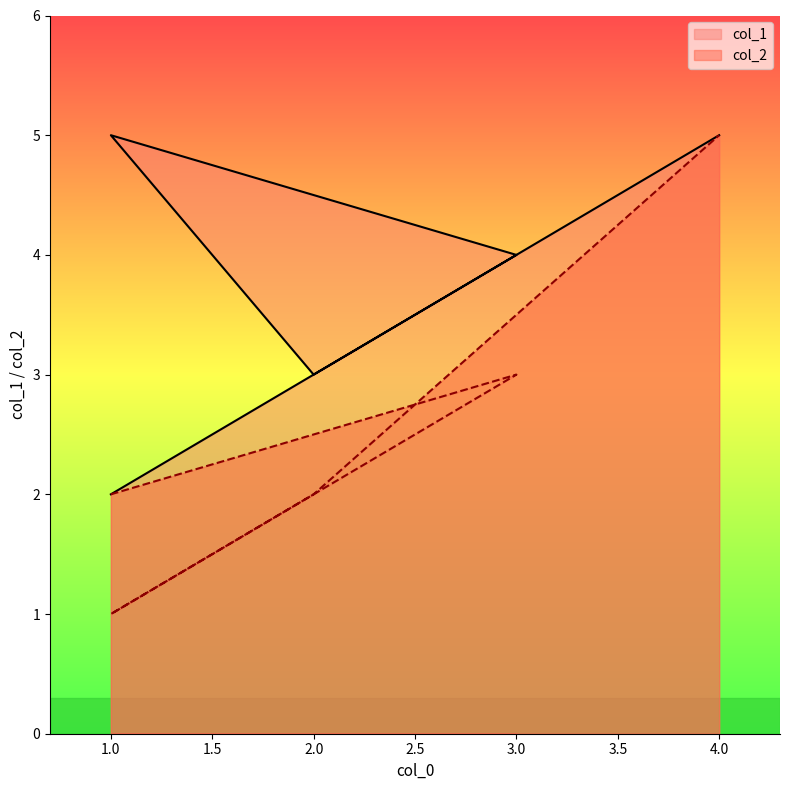

Count the number of data series in this chart.

2